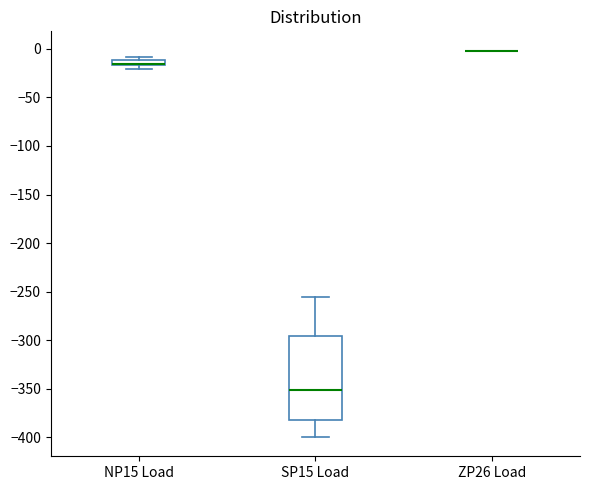

Where is the upper edge of the box for NP15 Load on the y-axis? The values are not printed on the chart, so give them approximately, as read against the axis.

-10